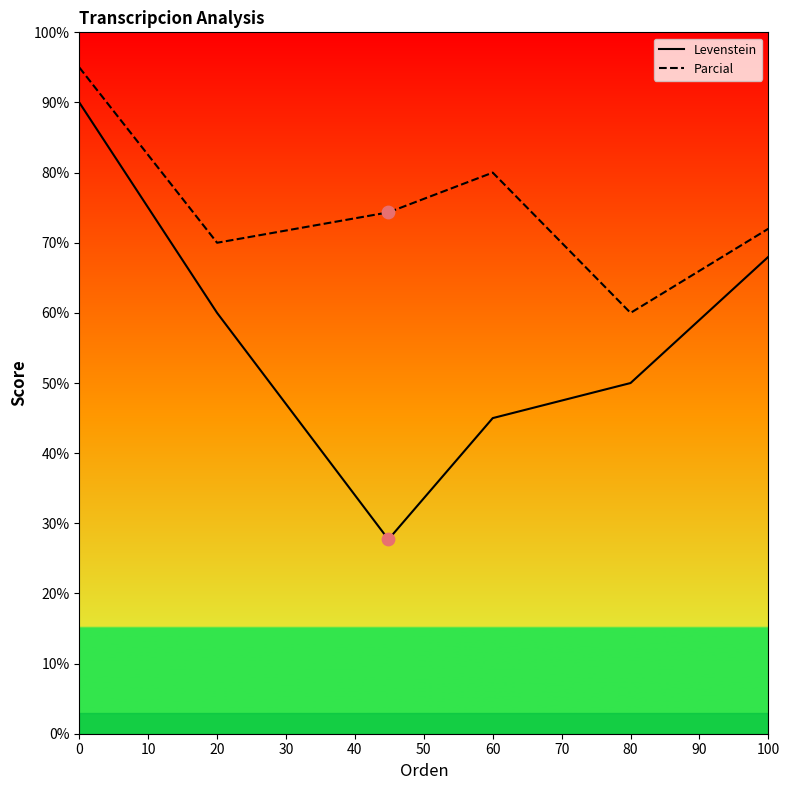

What are all the series names shown in the legend?

Levenstein, Parcial